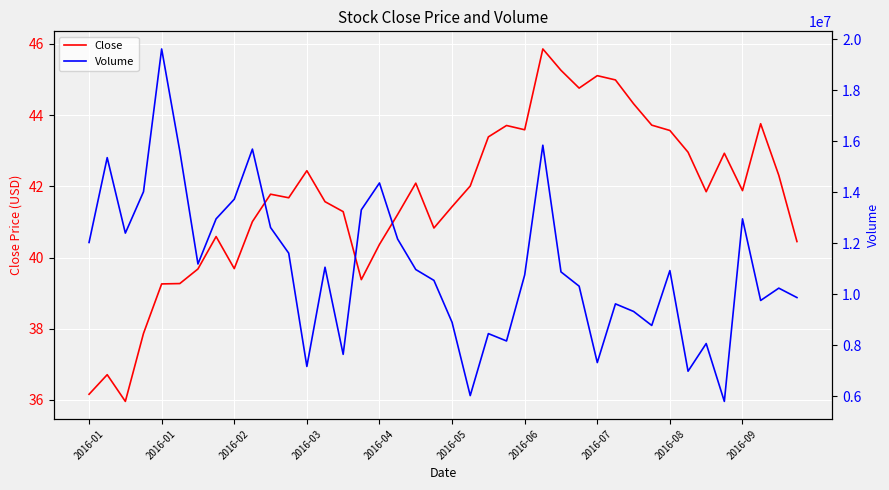

How many lines are shown in the chart?

2